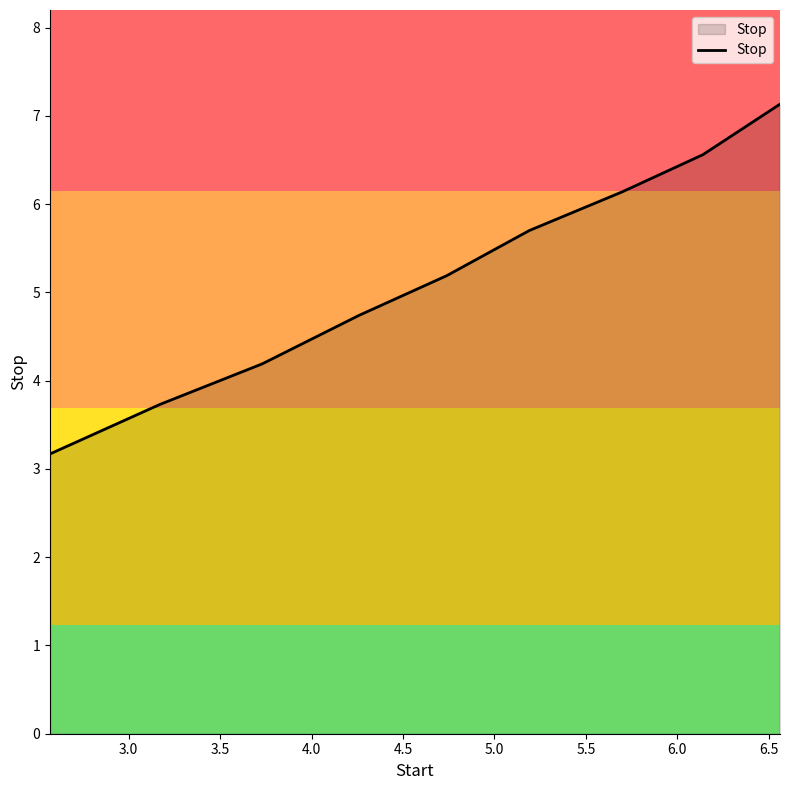

What is the smallest value displayed?

3.2